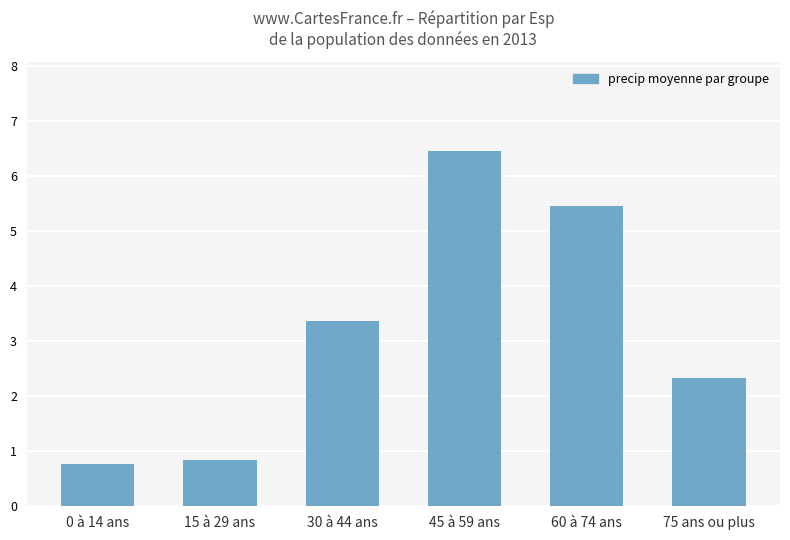

List the labels in order of value, smallest first.

0 à 14 ans, 15 à 29 ans, 75 ans ou plus, 30 à 44 ans, 60 à 74 ans, 45 à 59 ans